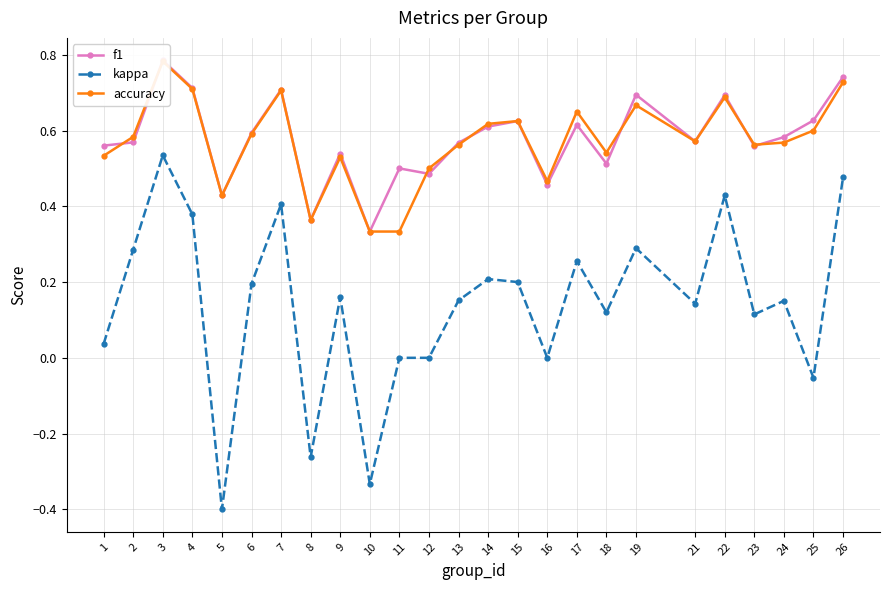

Is it true that kappa equals 0.5 at 3?

True